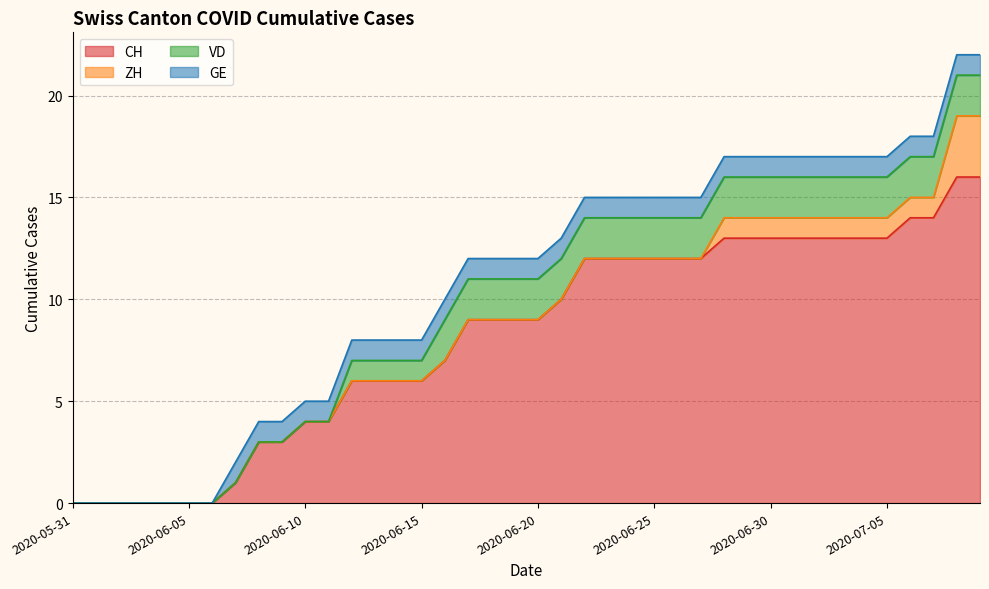

What is the difference between the second highest and minimum values in the VD series?

2